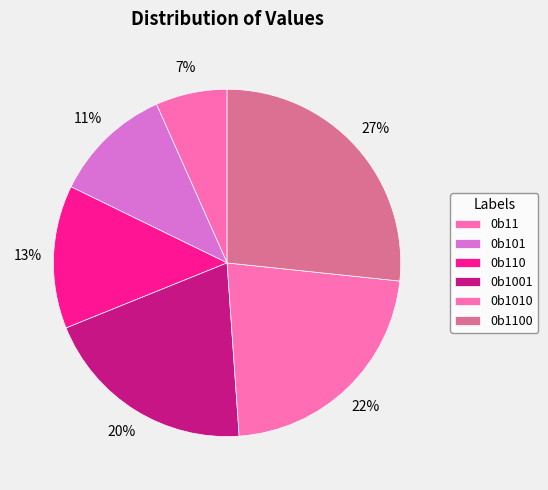

Between 0b11 and 0b101, which is larger?

0b101